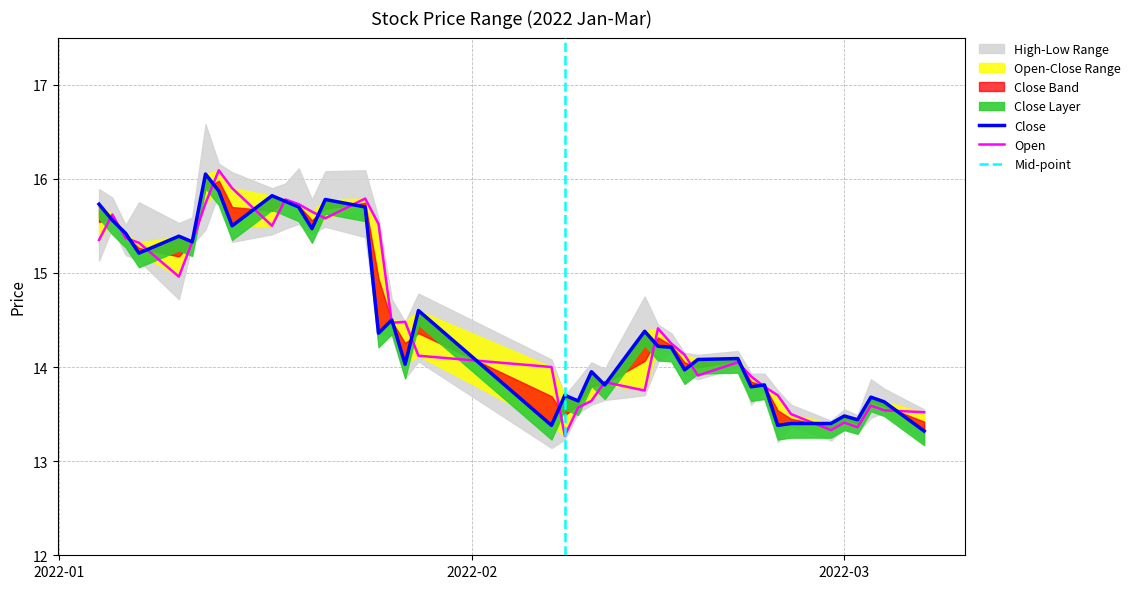

Between which two adjacent categories do open and close first intersect?

2022-01-04 and 2022-01-05